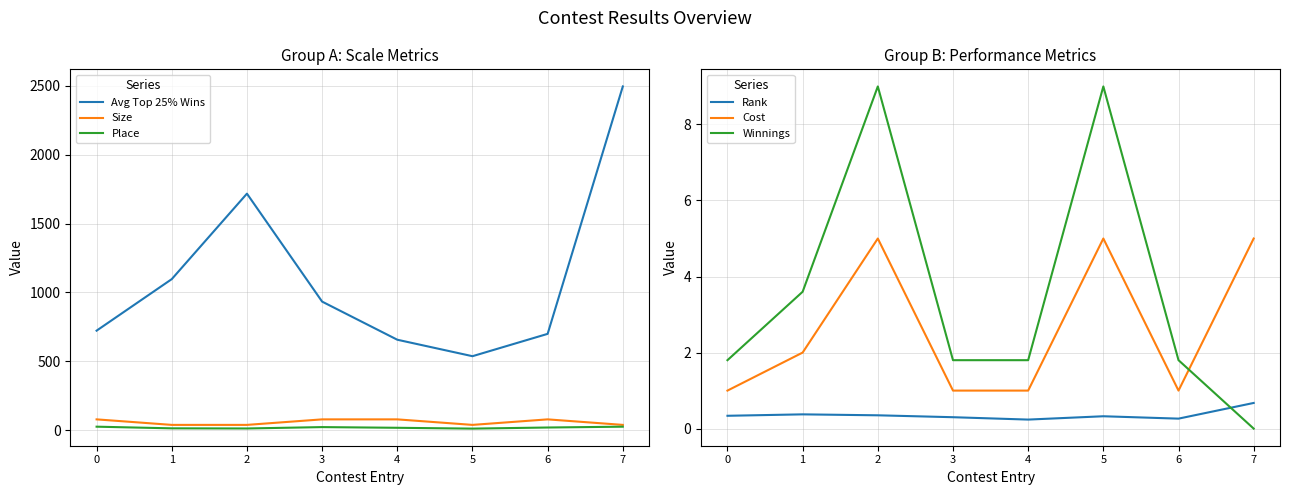

True or false: Rank and Cost cross at least once.

False